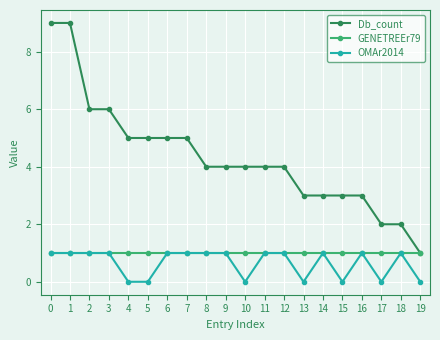

The GENETREEr79 series shows 2 at 8. True or false?

False